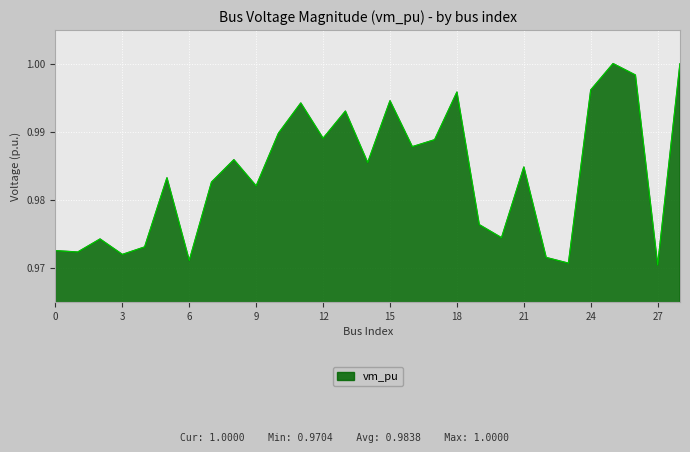

Does the chart have visible grid lines?

Yes